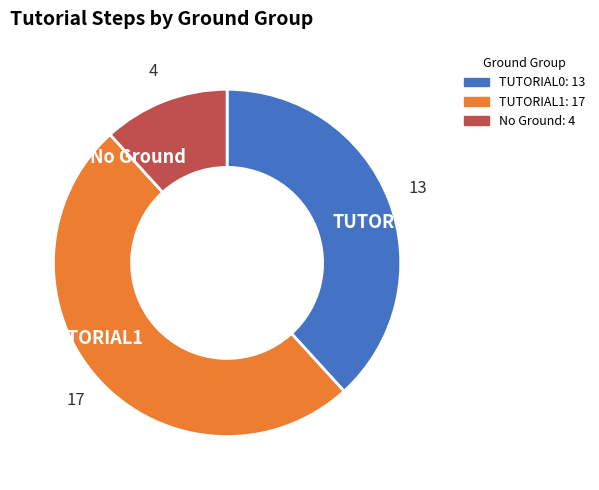

Which category has the biggest portion of the pie?

TUTORIAL1